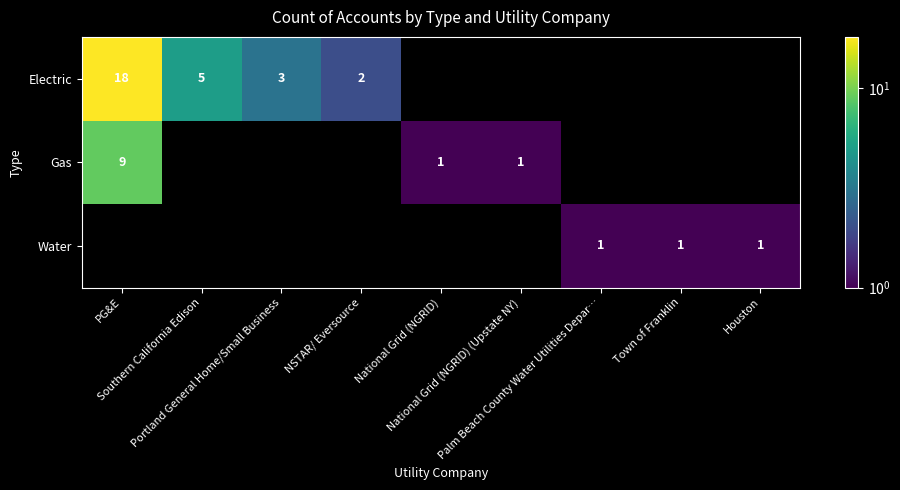

At which label is Gas closest to 5?

PG&E